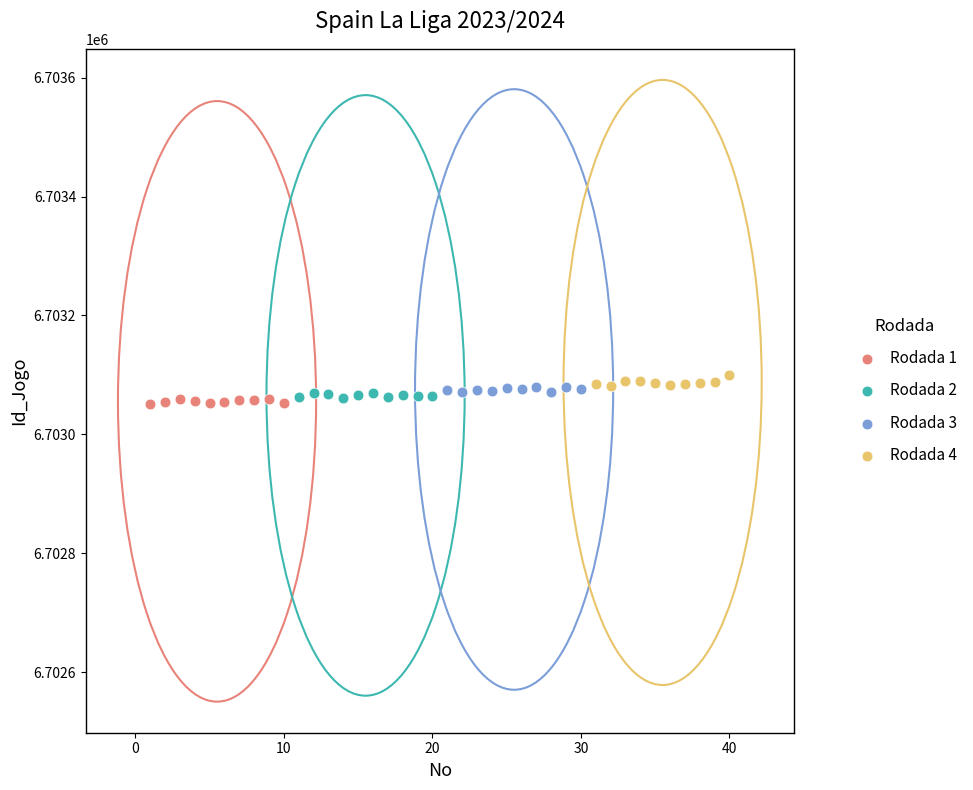

What are all the series names shown in the legend?

Rodada 1, Rodada 2, Rodada 3, Rodada 4